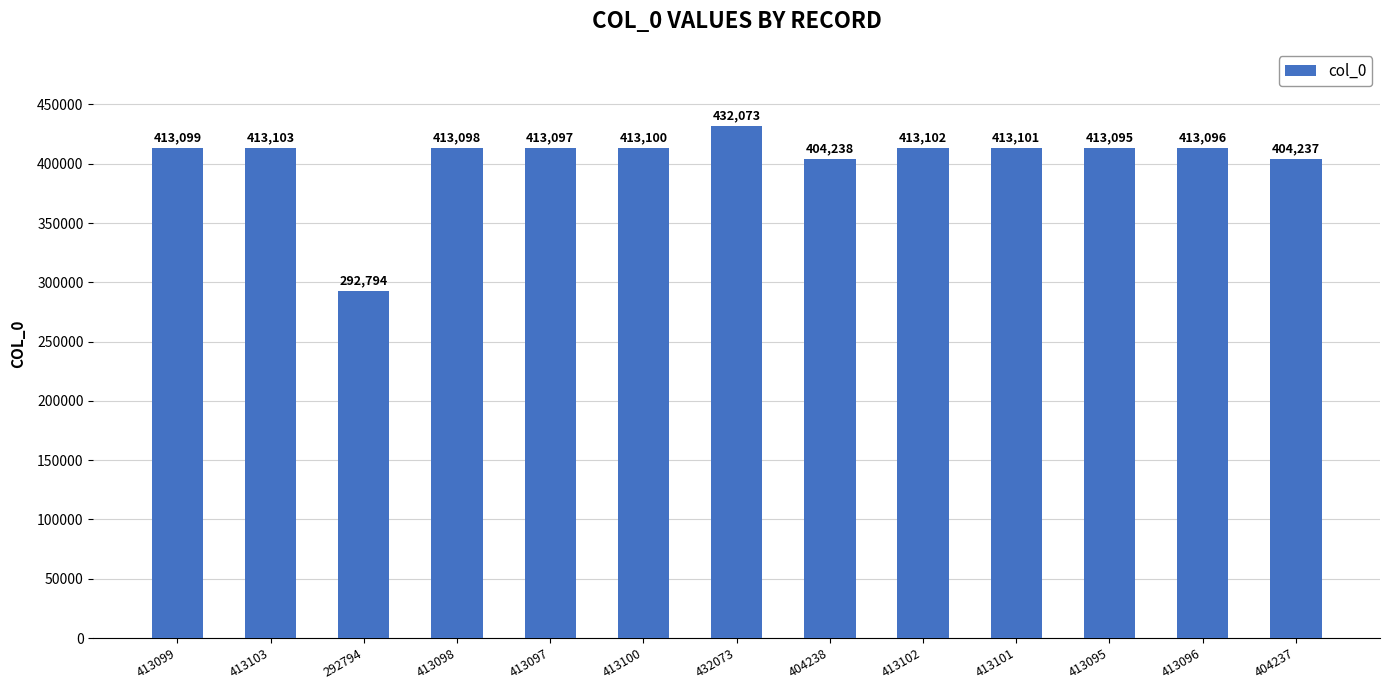

What is the label of the 7th bar from the left?

432073